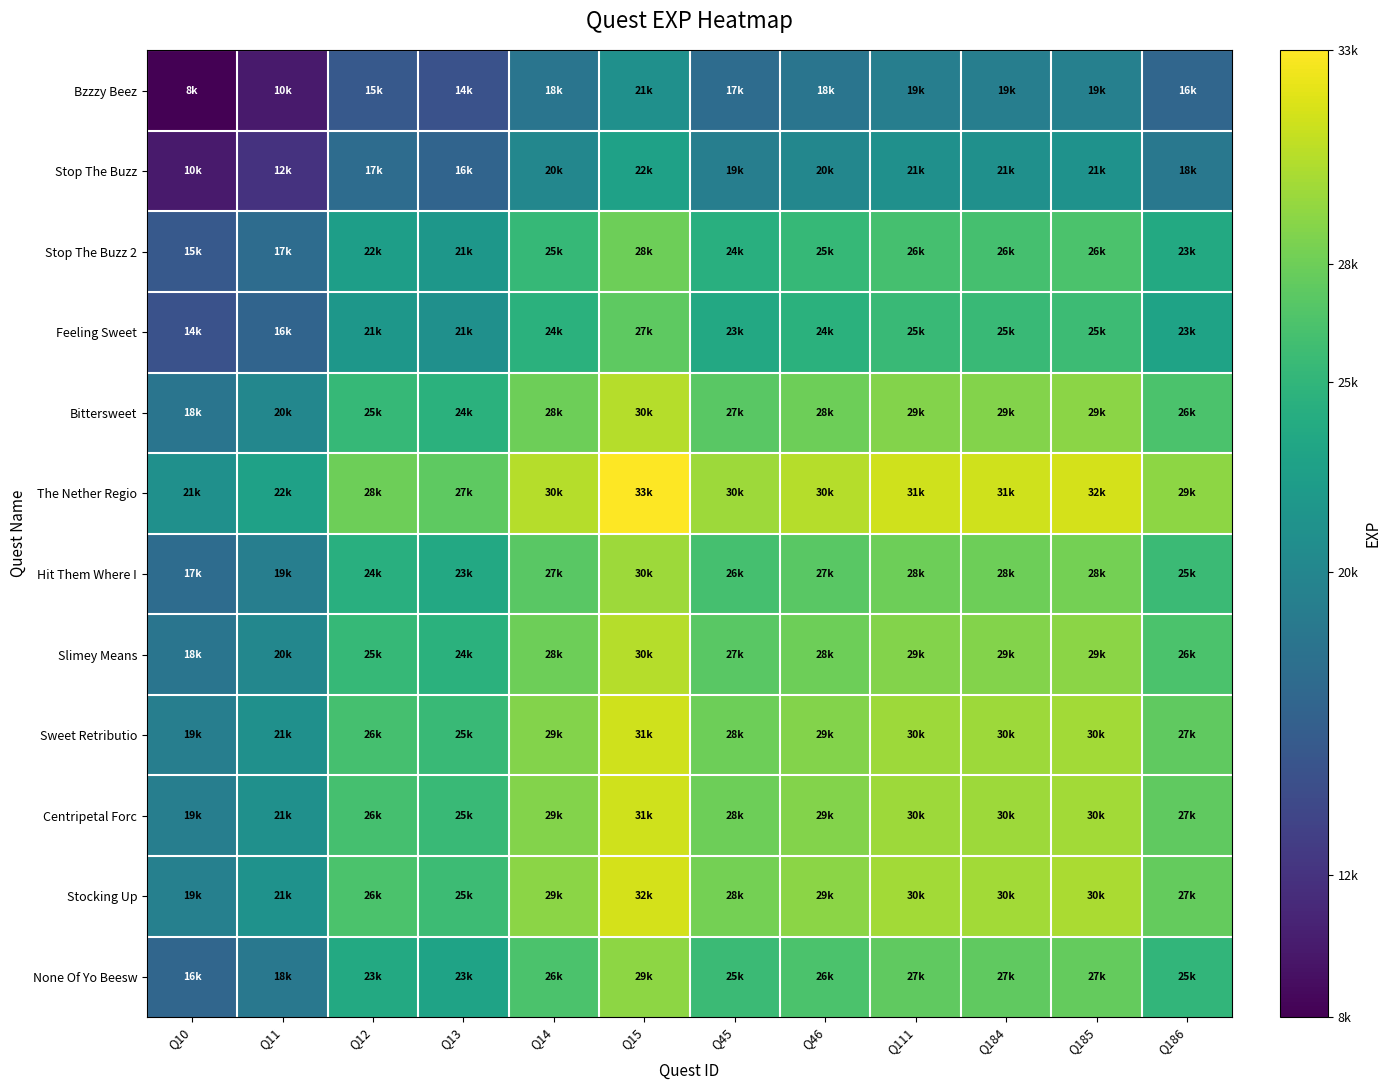

At how many categories does at least one series exceed 33456?

1